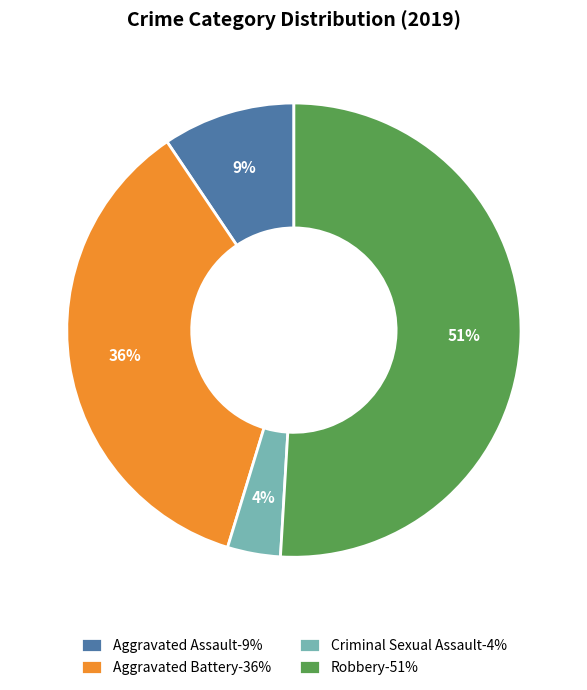

Rank the categories by value from highest to lowest.

Robbery, Aggravated Battery, Aggravated Assault, Criminal Sexual Assault